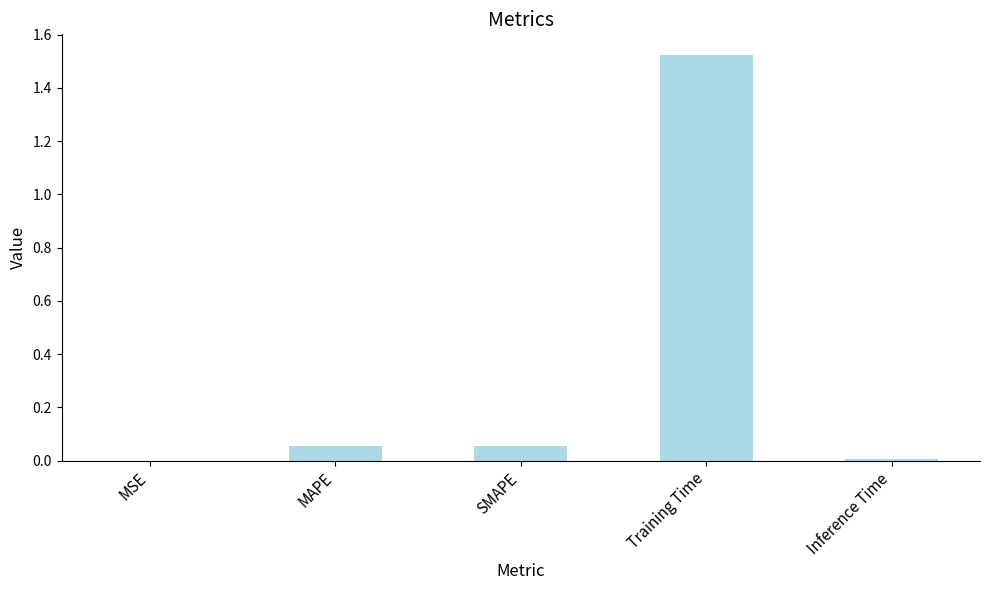

True or false: the data shows 0.8 at Training Time.

False